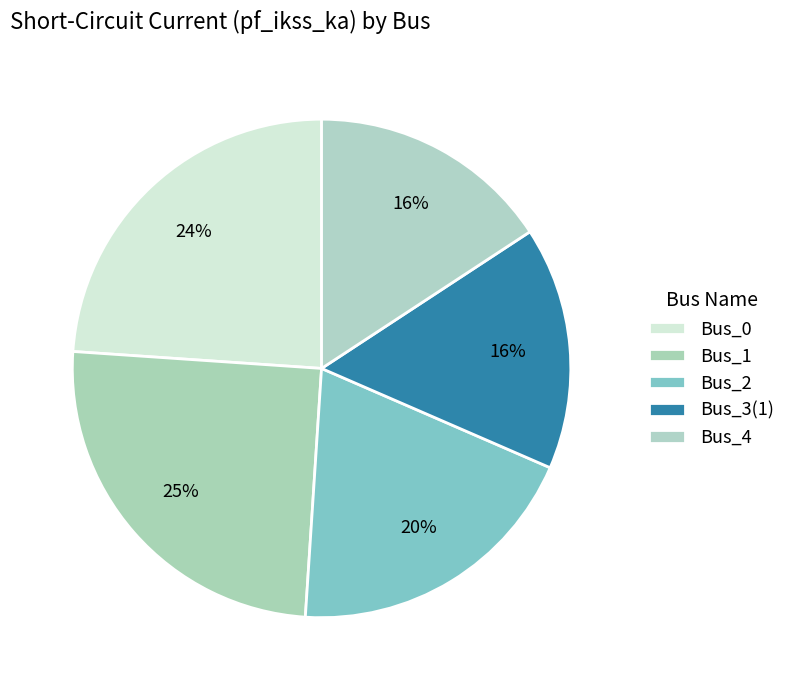

To the nearest percent, what portion does Bus_0 represent?

24%